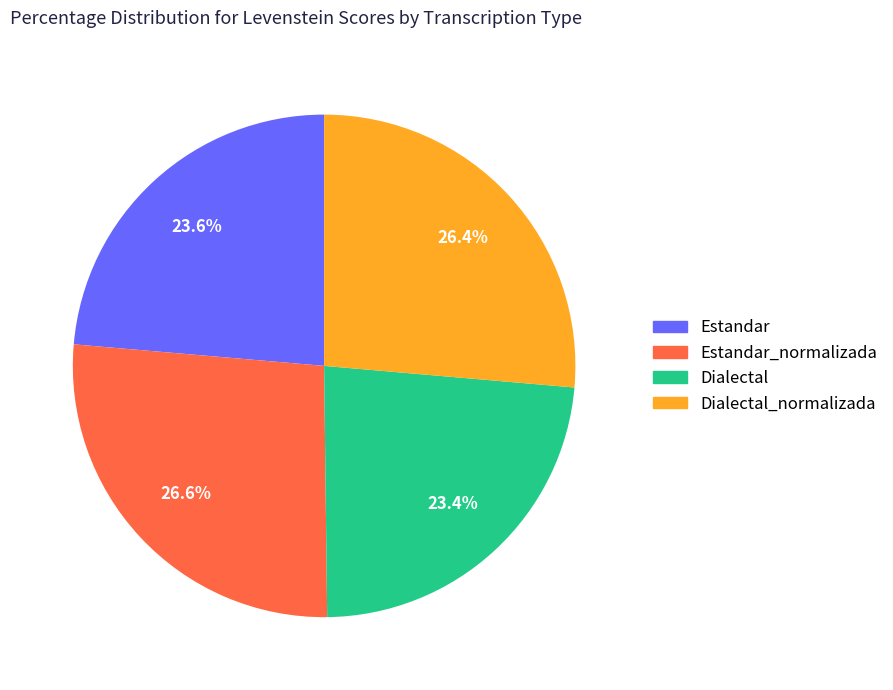

Is there any slice that represents more than half of the pie?

No